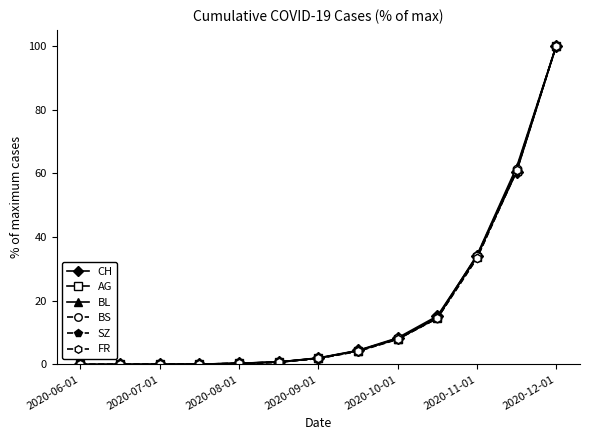

At how many categories does at least one series exceed 10?

4